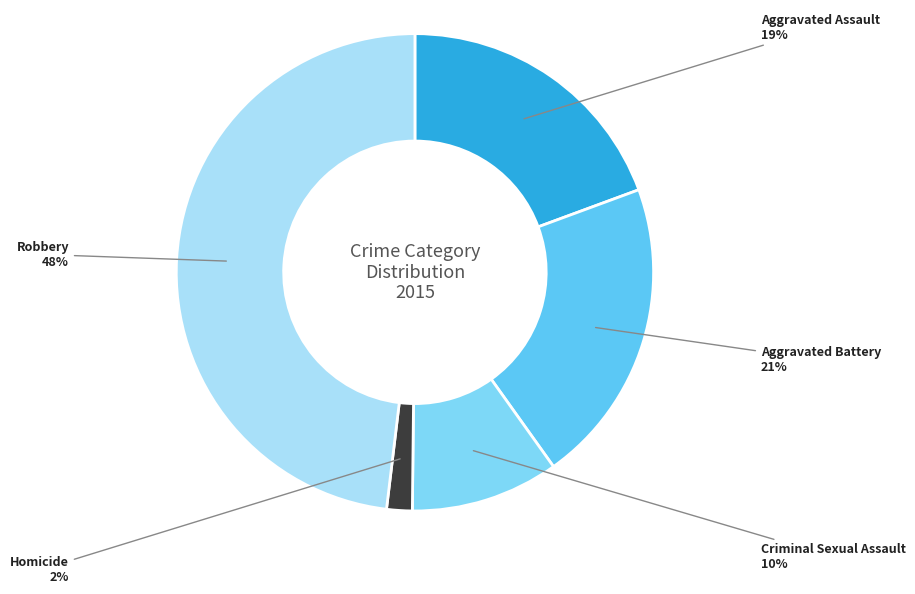

How many slices are in this pie chart?

5